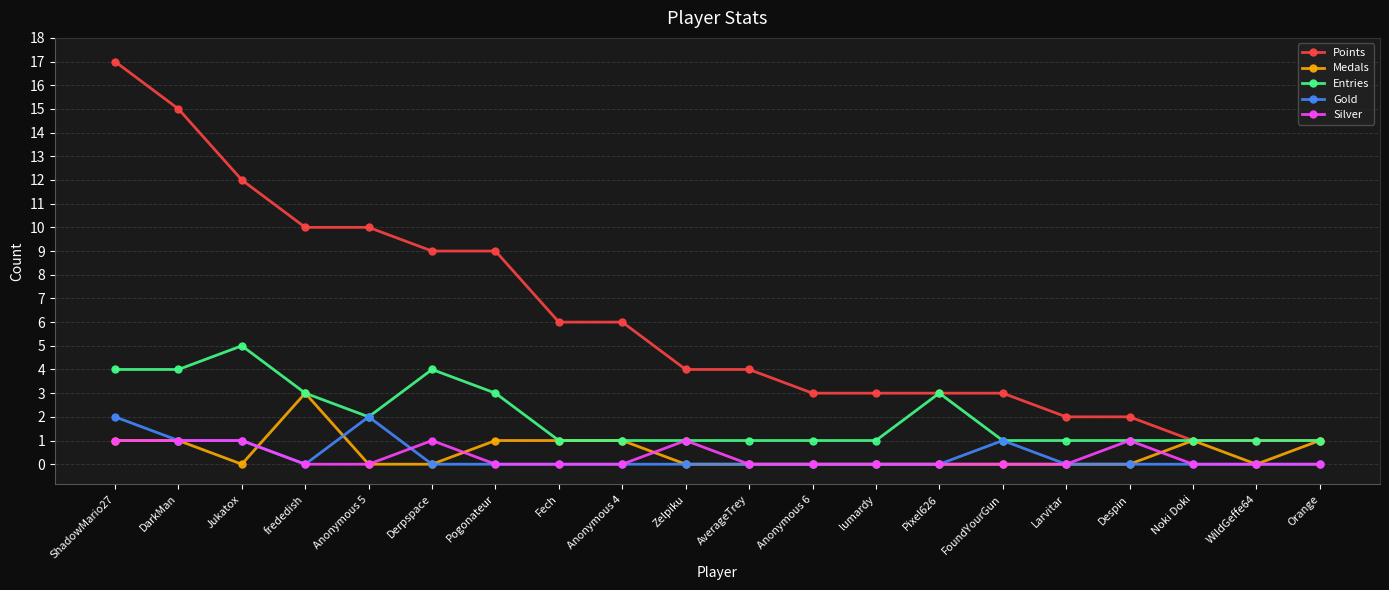

At which category is the sum across all series the highest?

ShadowMario27